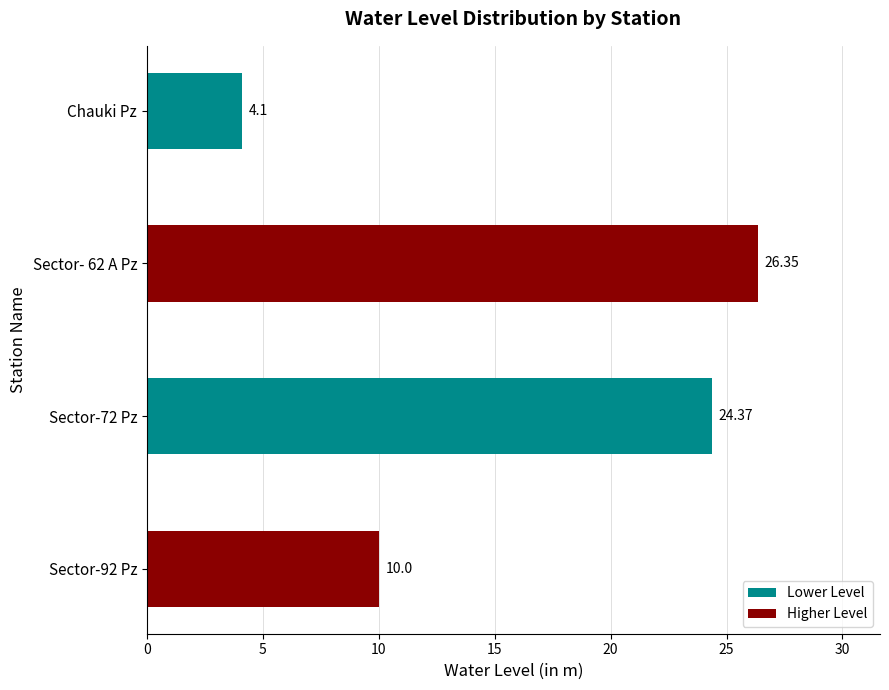

Are the bars grouped side by side (vs. stacked)?

No